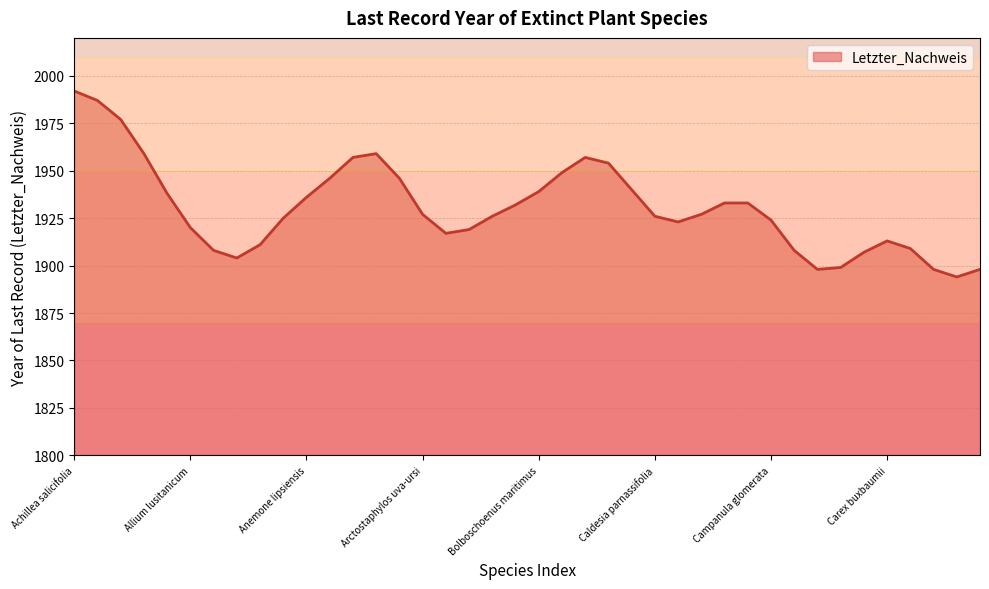

What is the maximum value shown in the chart?

1992